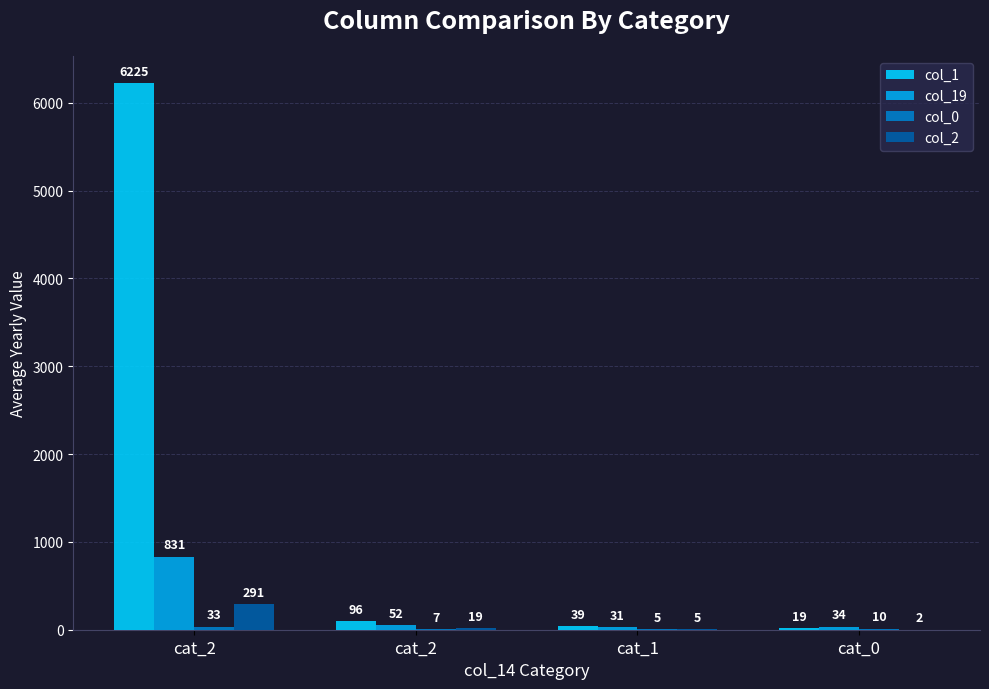

At which label does col_0 reach its peak?

cat_2